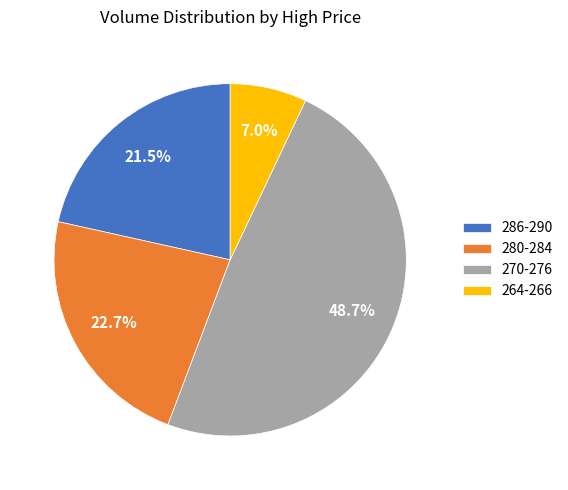

Is there a majority slice in this chart?

No